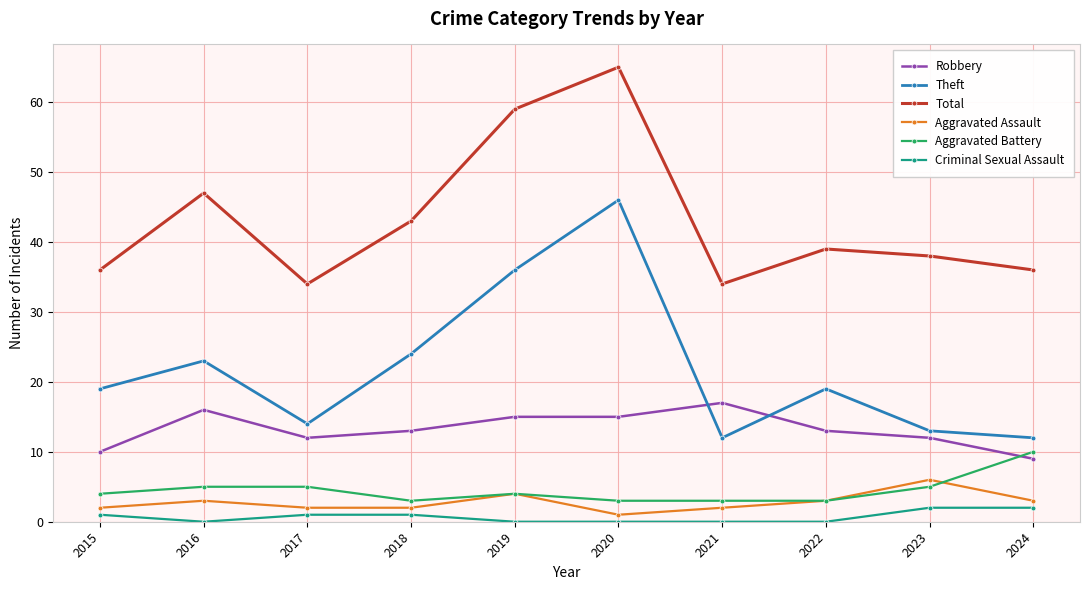

True or false: Robbery has more than 0 interior local peaks.

True